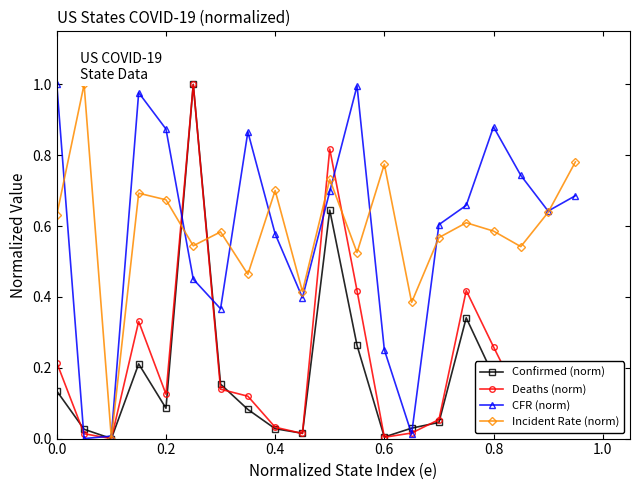

True or false: Confirmed (norm) has more than 2 points higher than both neighbors.

True